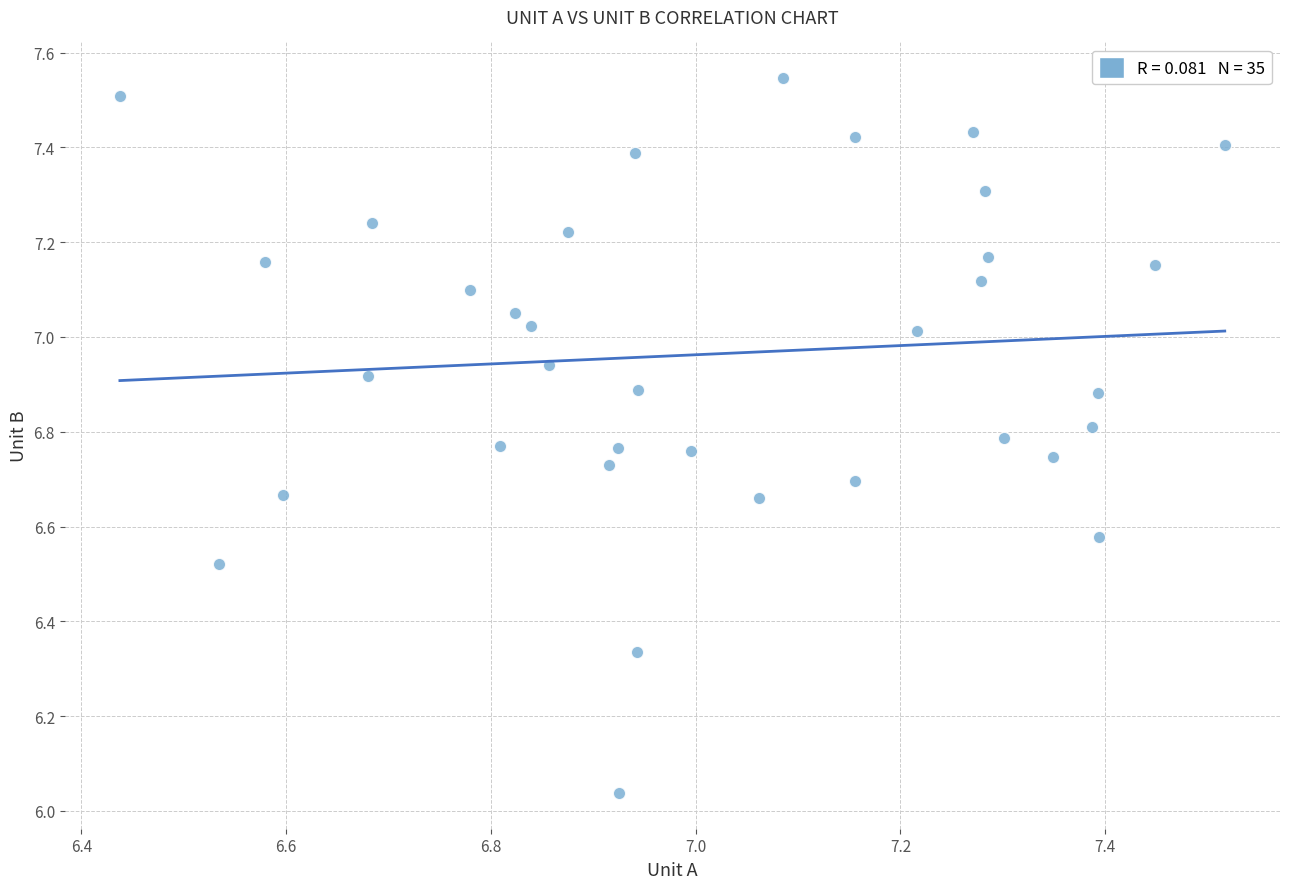

What is the range of Y values (max minus min)?

1.5